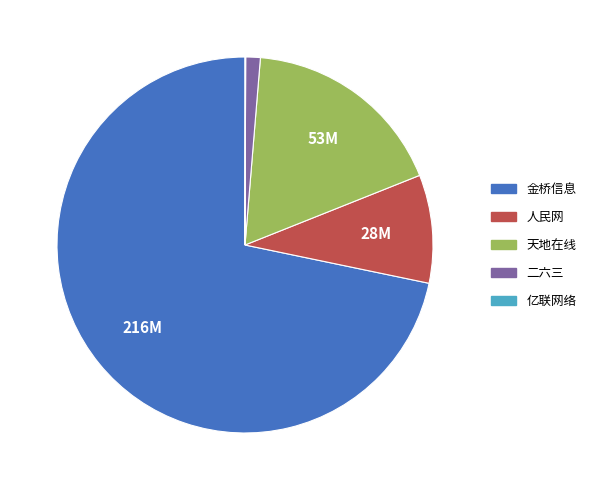

Is there any slice that represents more than half of the pie?

Yes